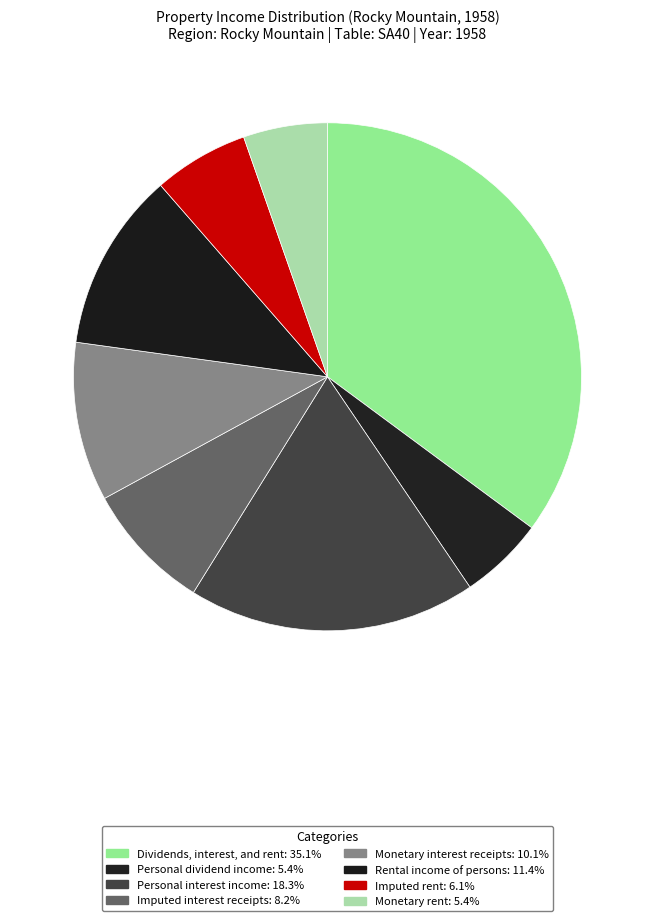

Between Dividends, interest, and rent and Imputed rent, which is larger?

Dividends, interest, and rent